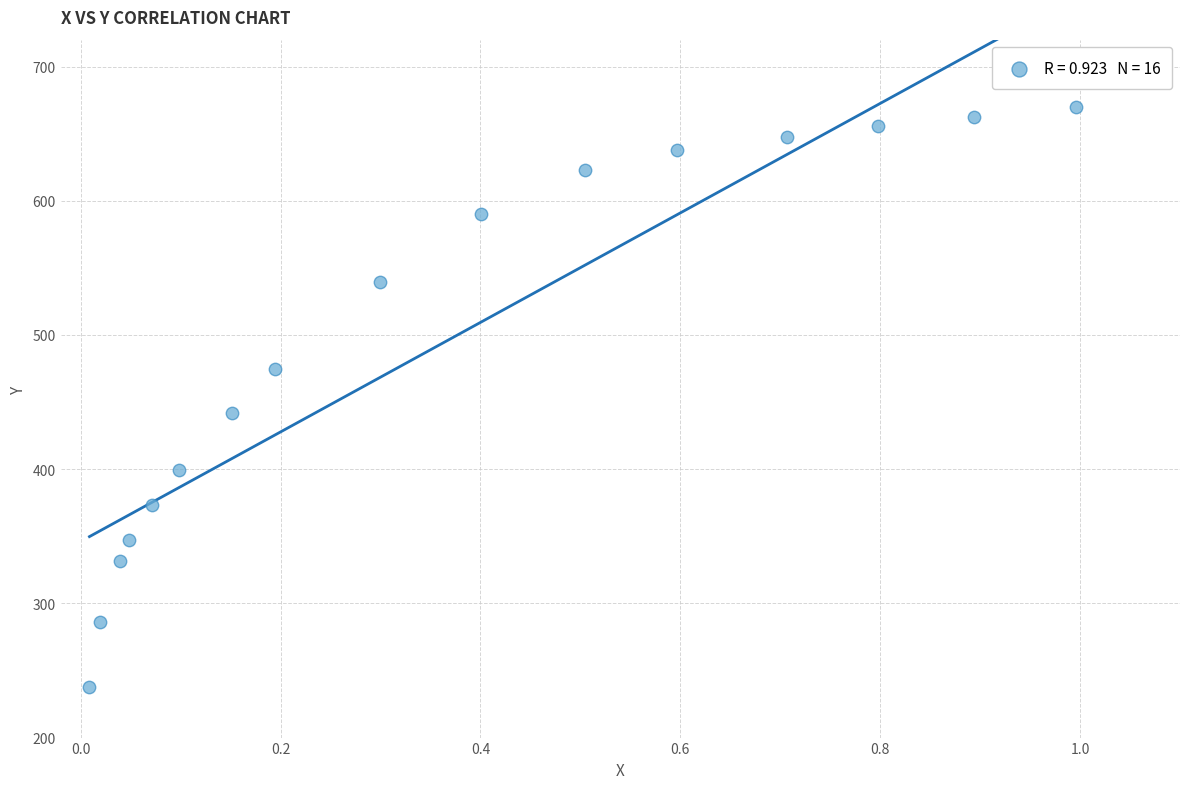

What is the range of X values (max minus min)?

1.0